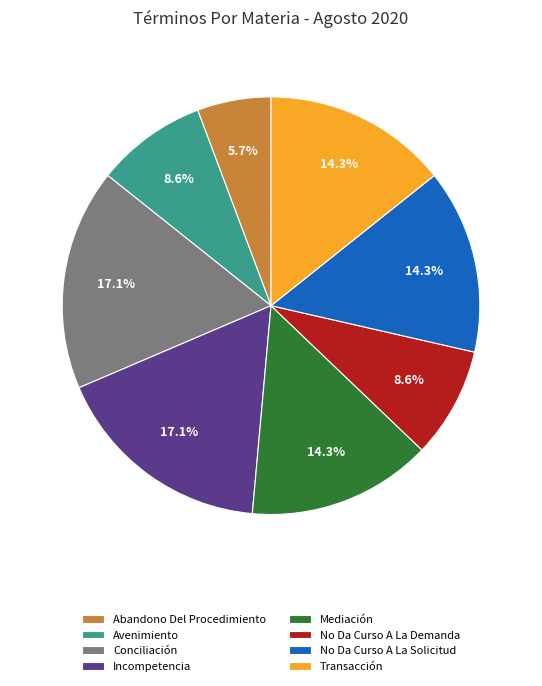

Does Conciliación account for over 50% of the chart?

No